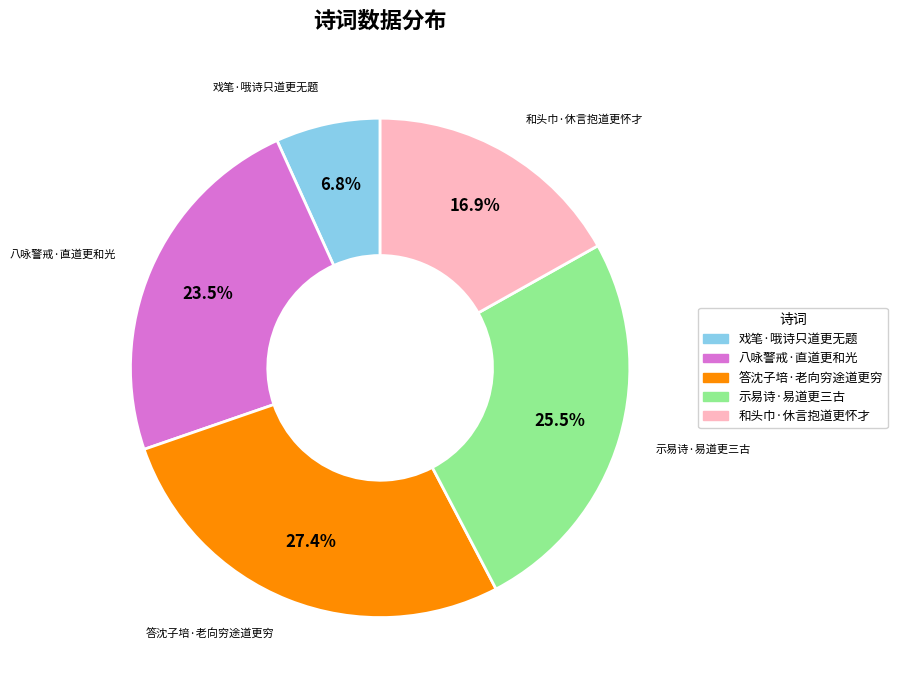

Between 八咏警戒·直道更和光 and 戏笔·哦诗只道更无题, which is larger?

八咏警戒·直道更和光